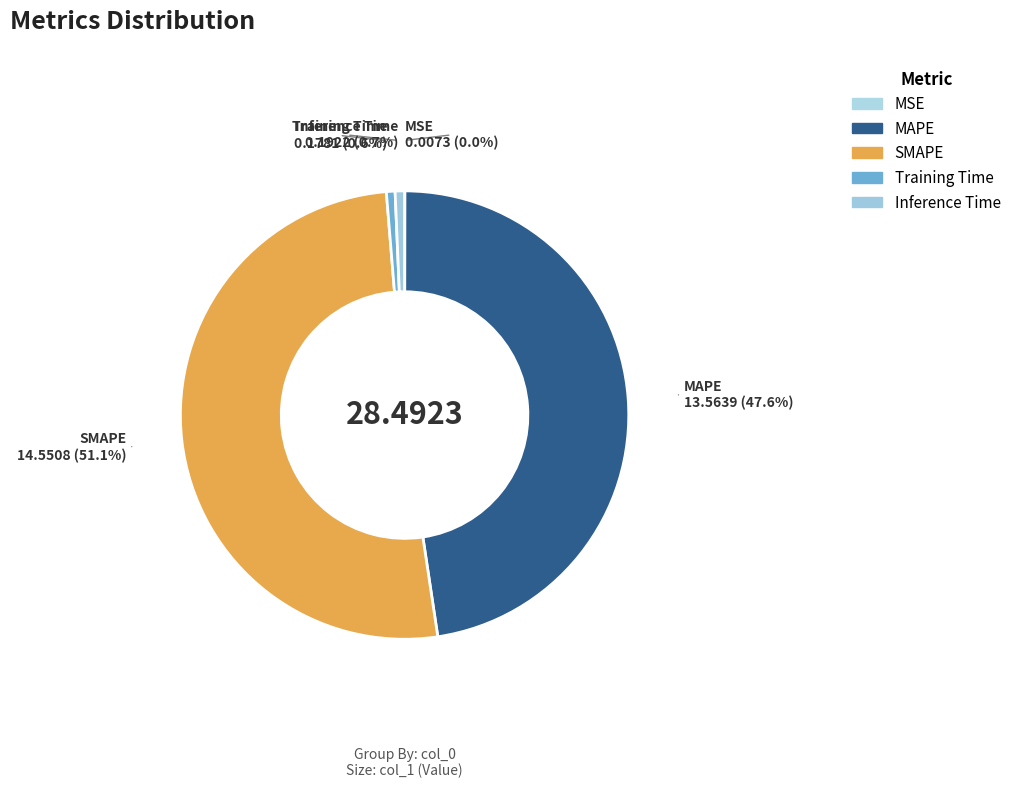

Combined, do SMAPE and MAPE account for over 50%?

Yes